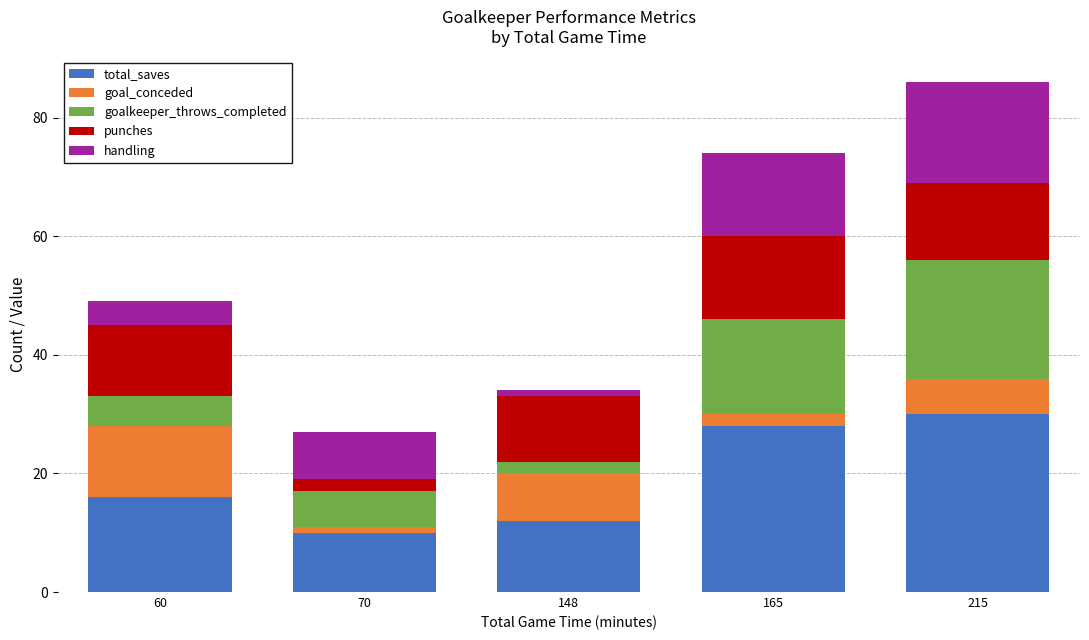

What is the sum of all total_saves values?

96